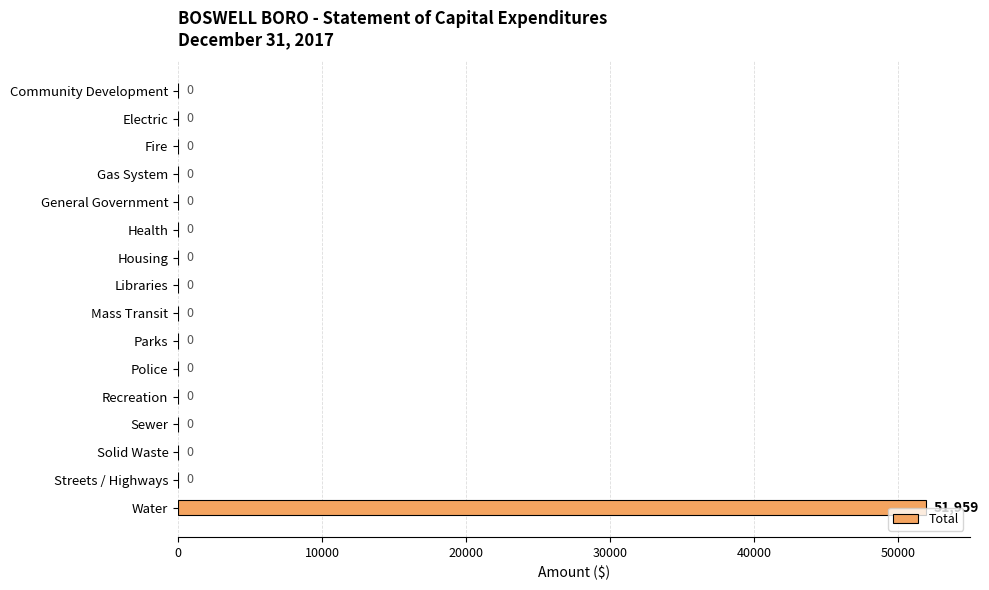

What is the maximum value shown in the chart?

51959